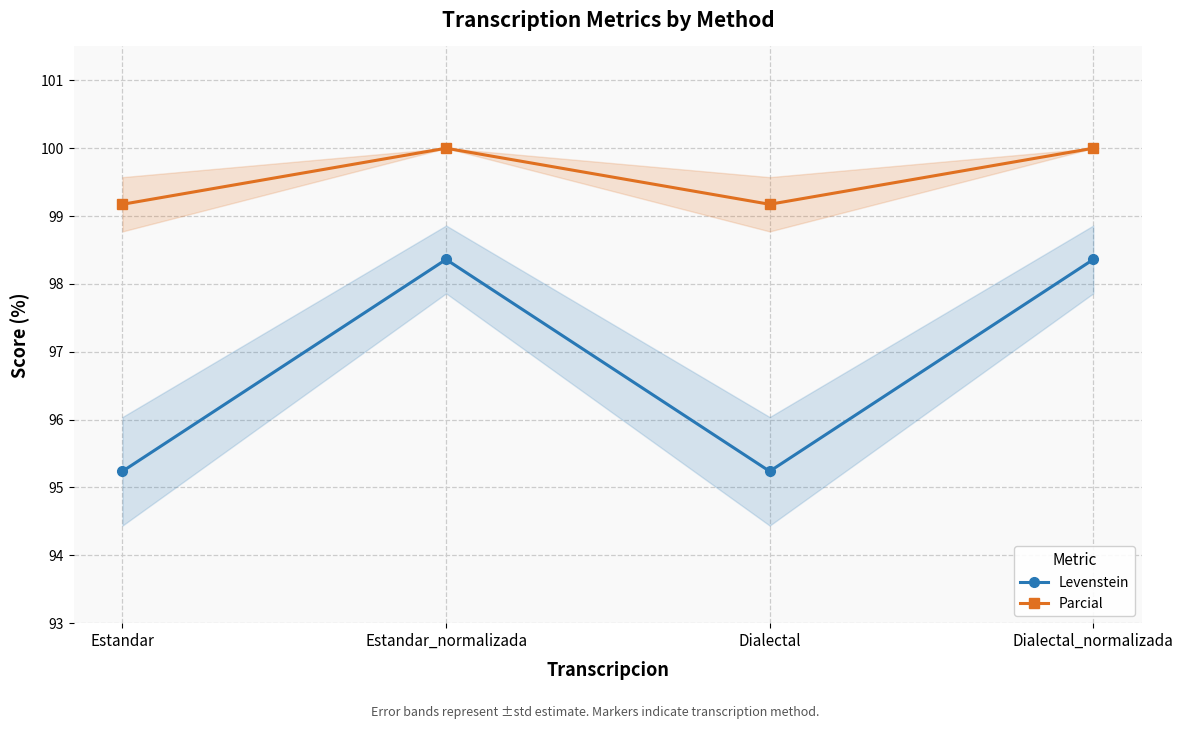

What is the approximate value of Parcial at Estandar_normalizada?

100.0